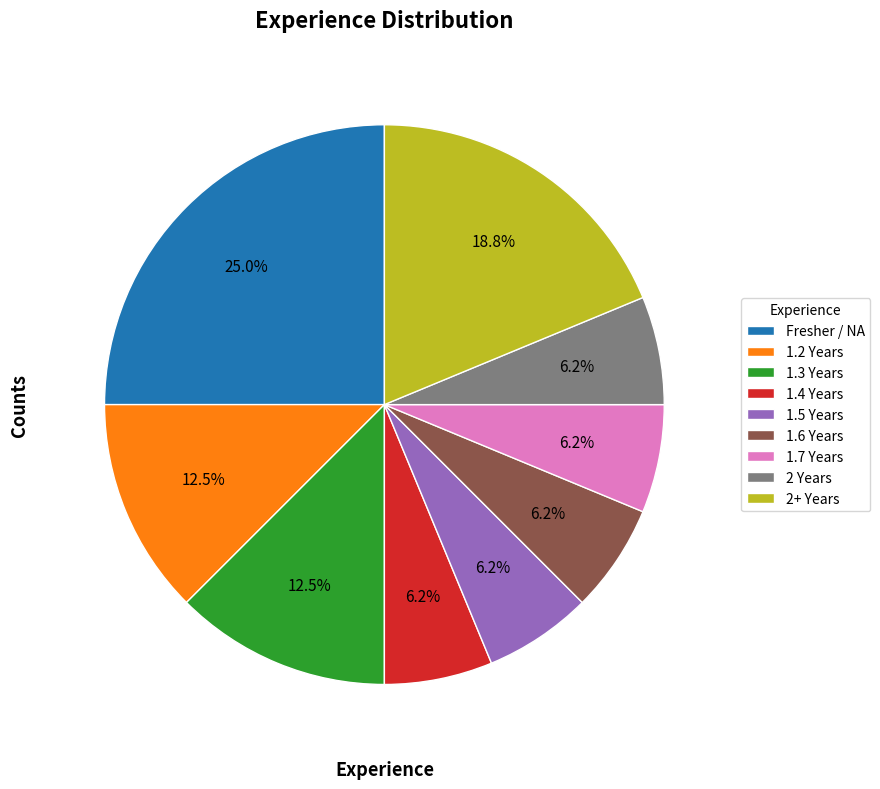

Count the number of slices in the pie.

9